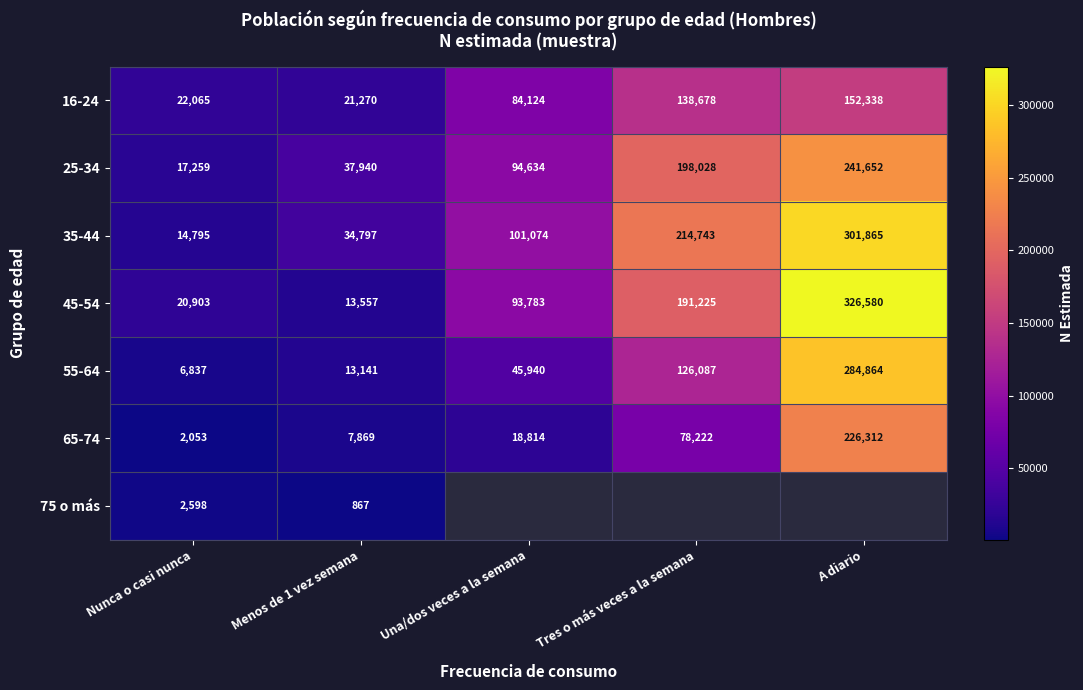

At which label does 65-74 reach its peak?

A diario